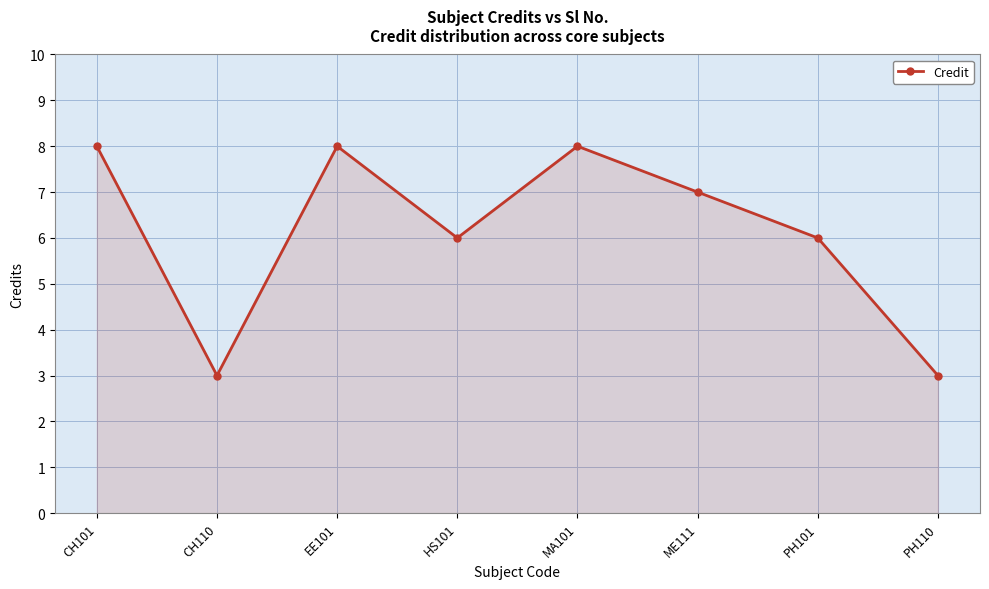

How many lines are shown in the chart?

1